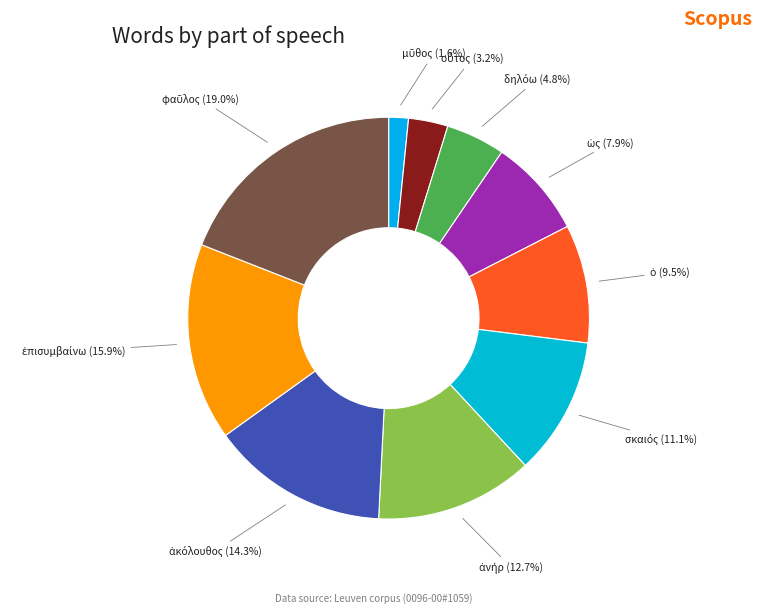

Does any single category account for the majority?

No